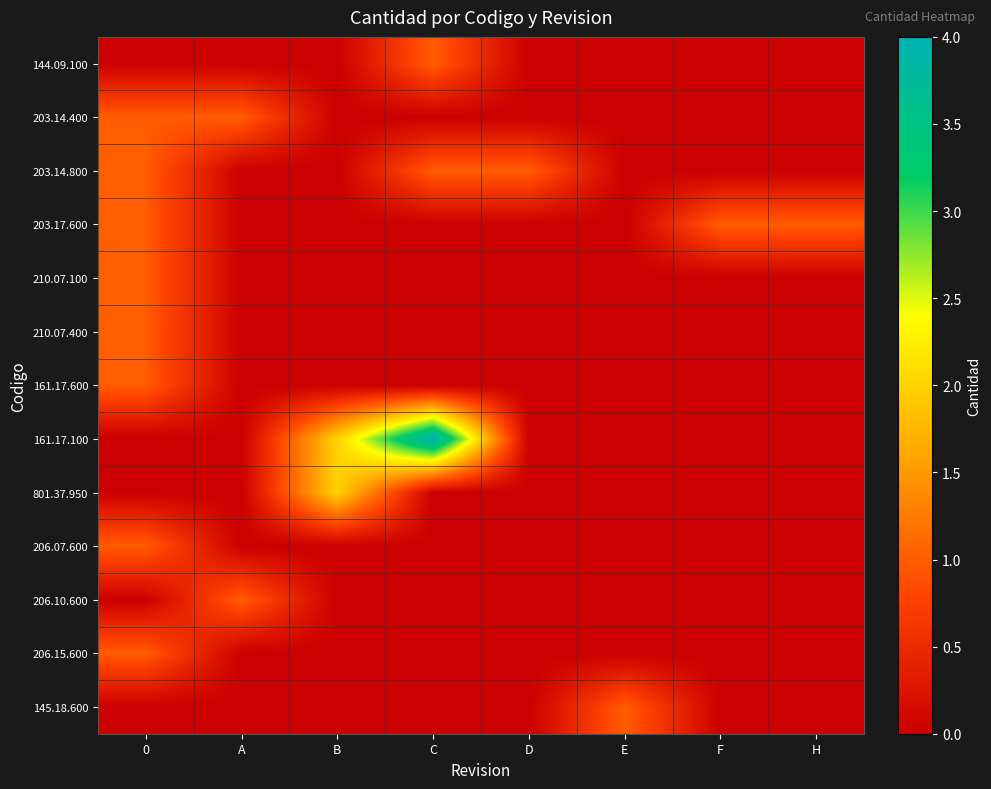

Which series has the largest range (max minus min)?

161.17.100